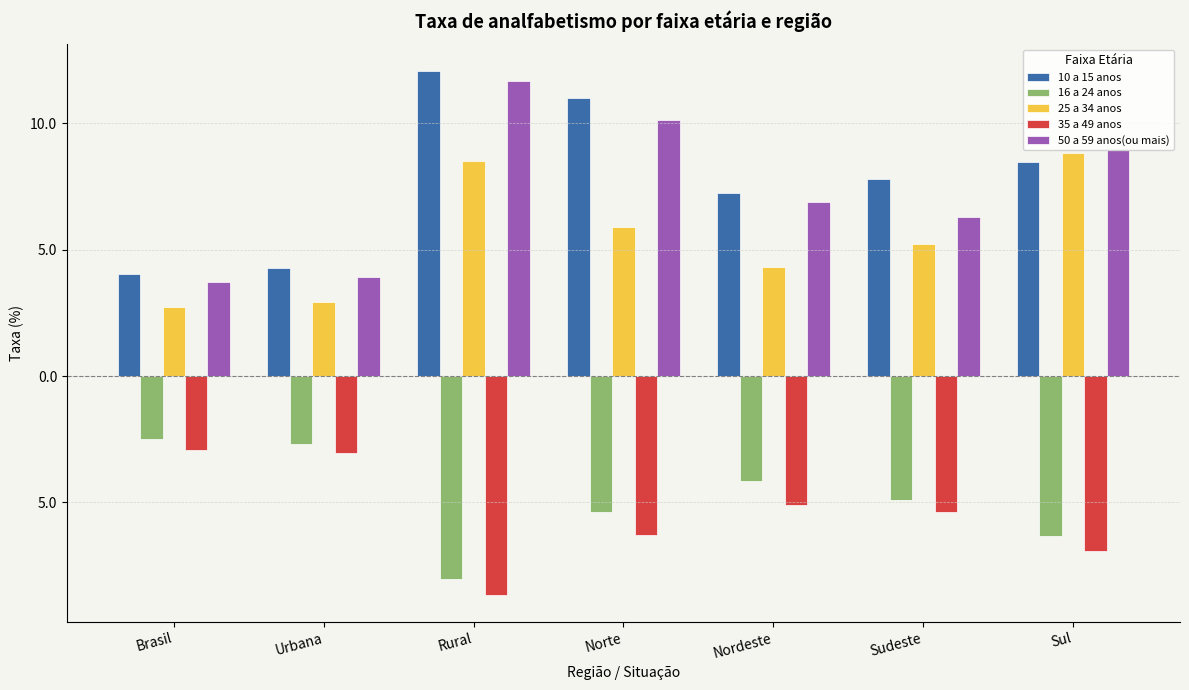

What are all the series names shown in the legend?

10 a 15 anos, 16 a 24 anos, 25 a 34 anos, 35 a 49 anos, 50 a 59 anos(ou mais)